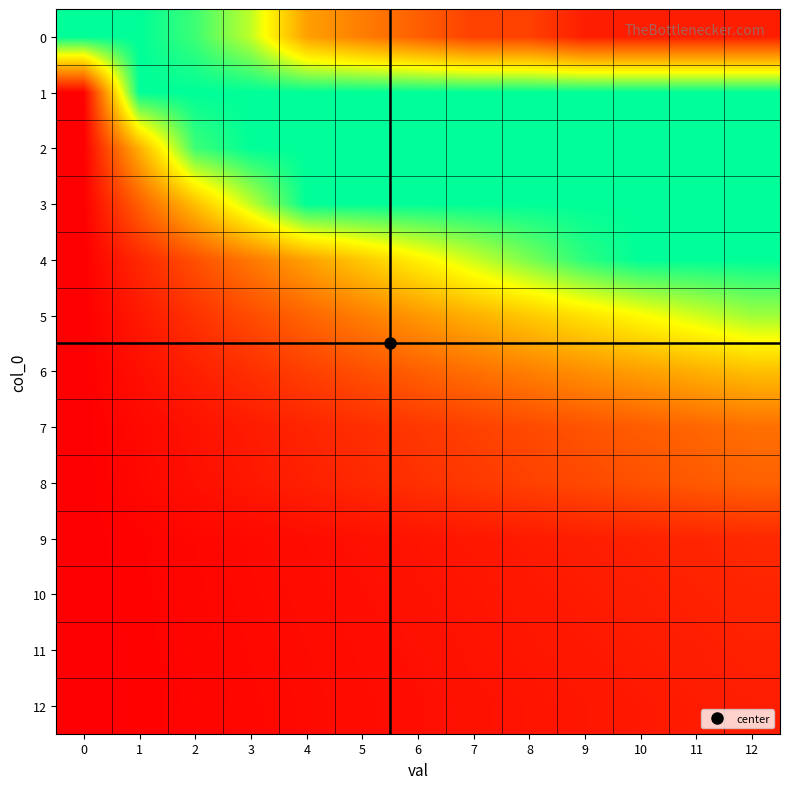

Reading left to right, list all the values displayed in this chart.

0: 0=100.0	1=100.0	2=92.0	3=75.0	4=42.0	5=33.0	6=25.0	7=17.0	8=17.0	9=8.0	10=8.0	11=8.0	12=8.0
1: 0=0.0	1=100.0	2=100.0	3=100.0	4=100.0	5=100.0	6=100.0	7=100.0	8=100.0	9=100.0	10=100.0	11=100.0	12=100.0
2: 0=0.0	1=46.0	2=92.0	3=100.0	4=100.0	5=100.0	6=100.0	7=100.0	8=100.0	9=100.0	10=100.0	11=100.0	12=100.0
3: 0=0.0	1=25.0	2=50.0	3=75.0	4=100.0	5=100.0	6=100.0	7=100.0	8=100.0	9=100.0	10=100.0	11=100.0	12=100.0
4: 0=0.0	1=10.5	2=21.0	3=31.5	4=42.0	5=52.5	6=63.0	7=73.5	8=84.0	9=94.5	10=100.0	11=100.0	12=100.0
5: 0=0.0	1=6.6	2=13.2	3=19.8	4=26.4	5=33.0	6=39.6	7=46.2	8=52.8	9=59.4	10=66.0	11=72.6	12=79.2
6: 0=0.0	1=4.2	2=8.3	3=12.5	4=16.7	5=20.8	6=25.0	7=29.2	8=33.3	9=37.5	10=41.7	11=45.8	12=50.0
7: 0=0.0	1=2.4	2=4.9	3=7.3	4=9.7	5=12.1	6=14.6	7=17.0	8=19.4	9=21.9	10=24.3	11=26.7	12=29.1
8: 0=0.0	1=2.1	2=4.2	3=6.4	4=8.5	5=10.6	6=12.8	7=14.9	8=17.0	9=19.1	10=21.2	11=23.4	12=25.5
9: 0=0.0	1=0.9	2=1.8	3=2.7	4=3.6	5=4.4	6=5.3	7=6.2	8=7.1	9=8.0	10=8.9	11=9.8	12=10.7
10: 0=0.0	1=0.8	2=1.6	3=2.4	4=3.2	5=4.0	6=4.8	7=5.6	8=6.4	9=7.2	10=8.0	11=8.8	12=9.6
11: 0=0.0	1=0.7	2=1.5	3=2.2	4=2.9	5=3.6	6=4.4	7=5.1	8=5.8	9=6.5	10=7.3	11=8.0	12=8.7
12: 0=0.0	1=0.7	2=1.3	3=2.0	4=2.7	5=3.3	6=4.0	7=4.7	8=5.3	9=6.0	10=6.7	11=7.3	12=8.0